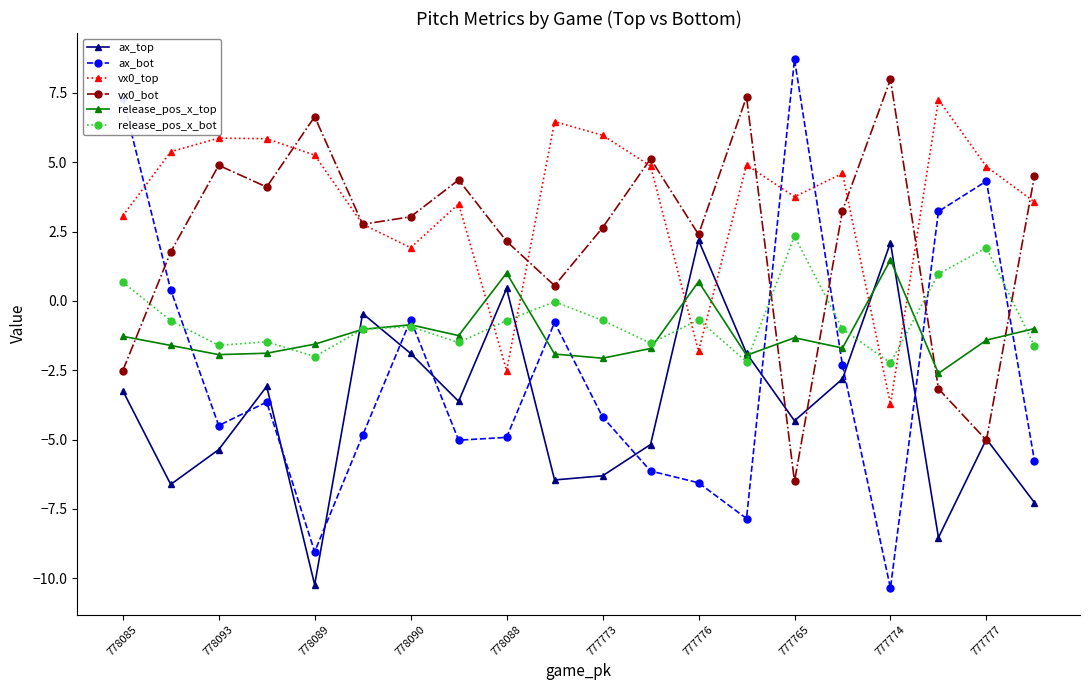

What is the value of the vx0_top point at the 17th from the left?

-3.7